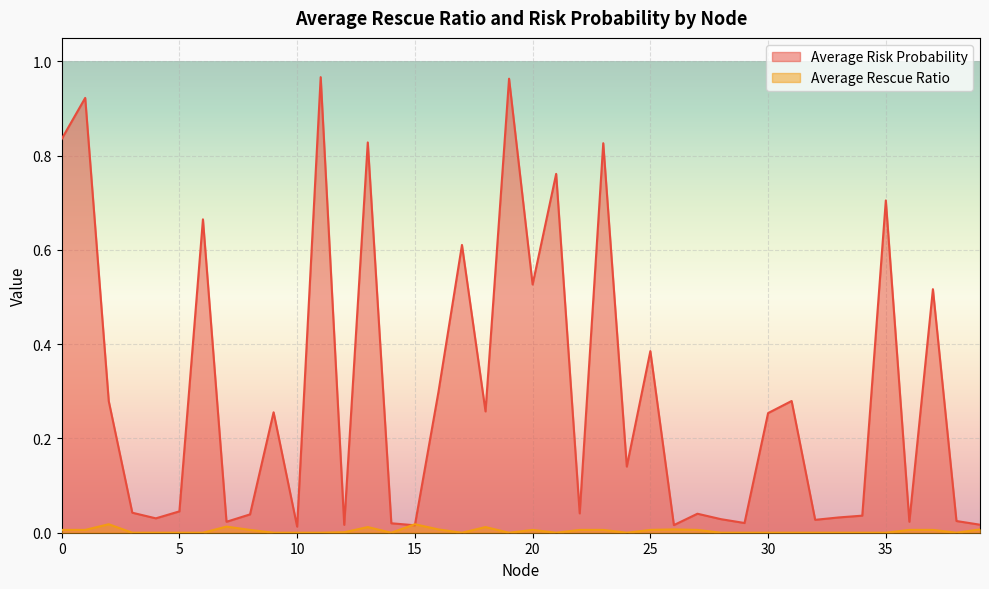

Count the number of data series in this chart.

2